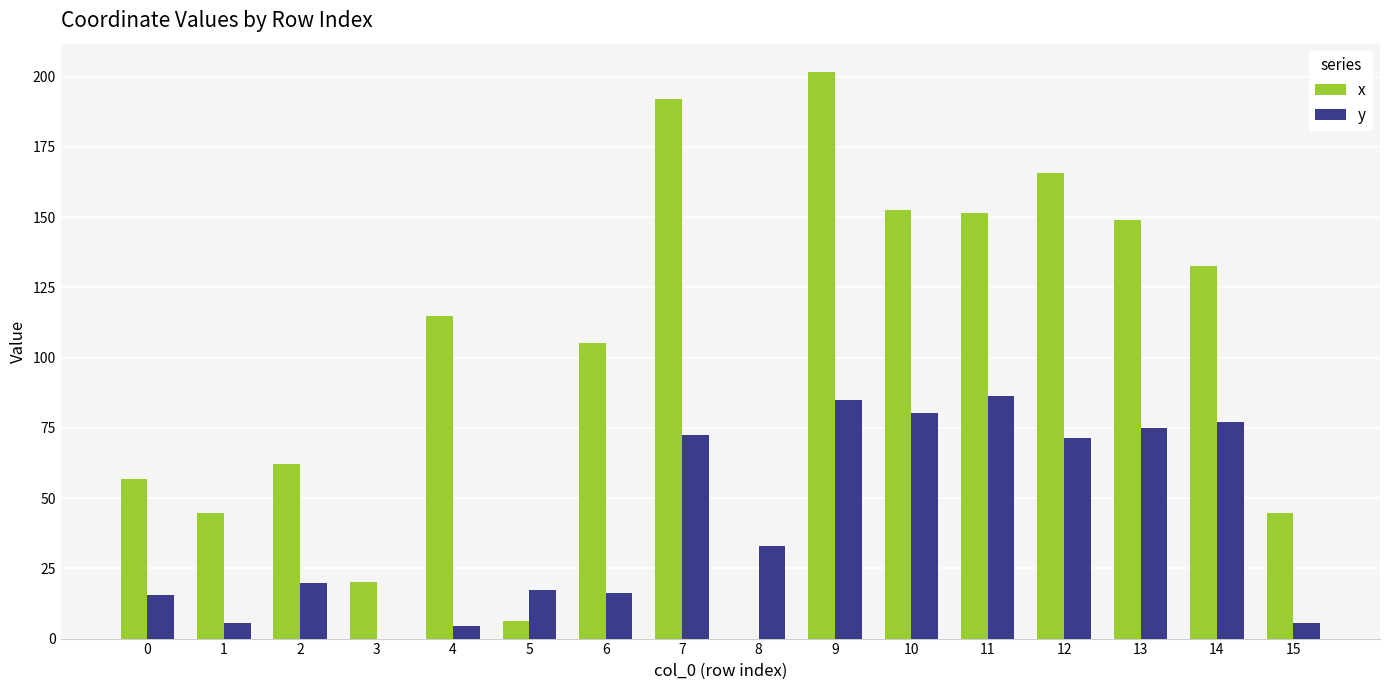

Read the x value at 10.

152.7